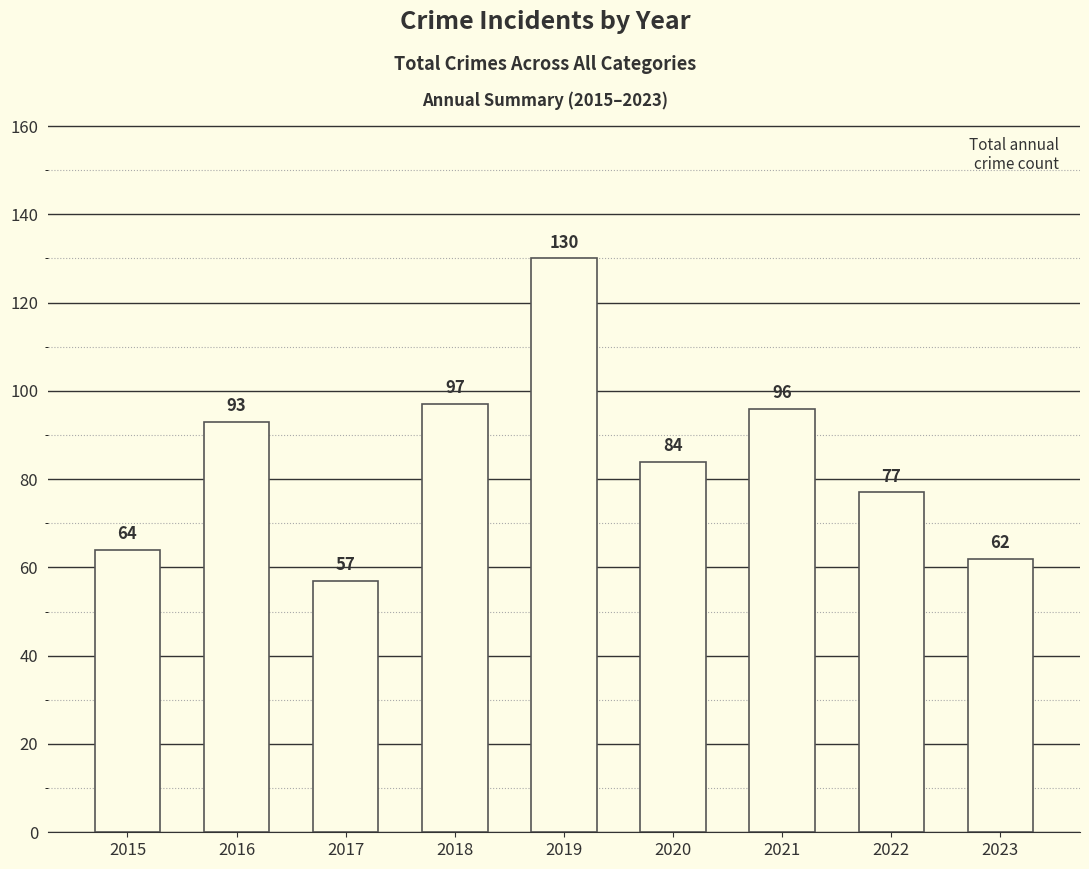

True or false: the data shows 62 at 2023.

True